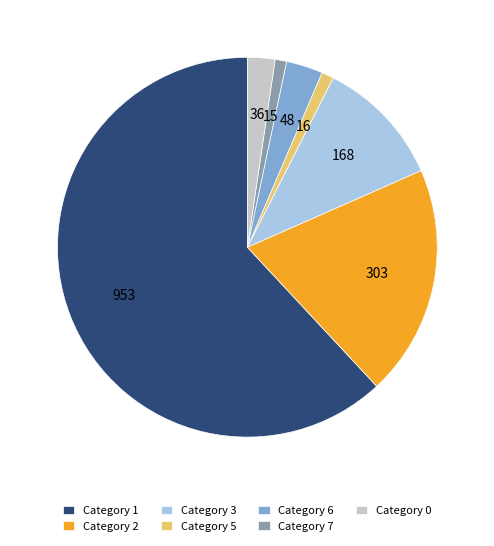

Between Category 5 and Category 3, which is larger?

Category 3